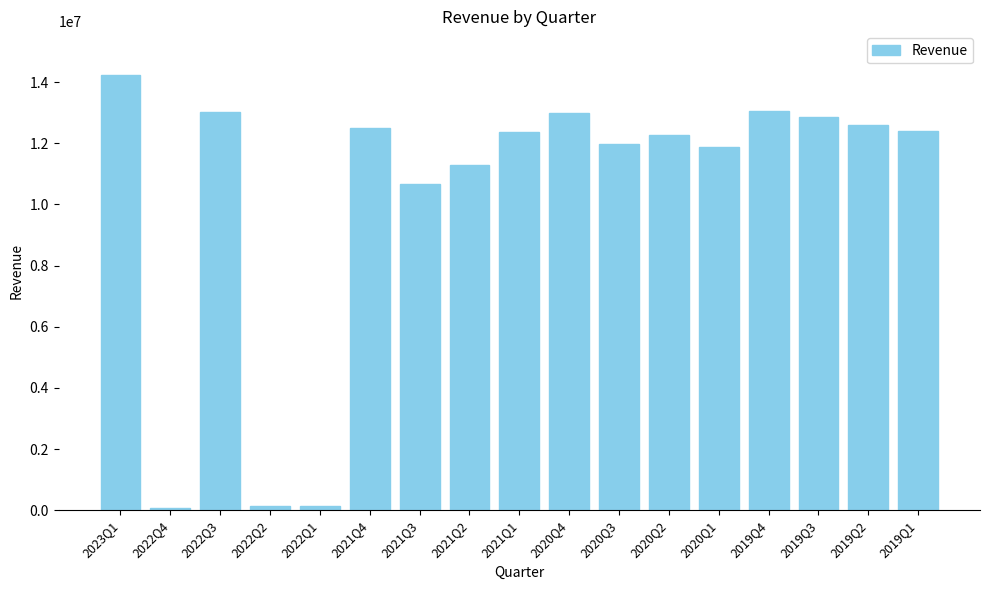

True or false: the data shows 21672340 at 2019Q3.

False